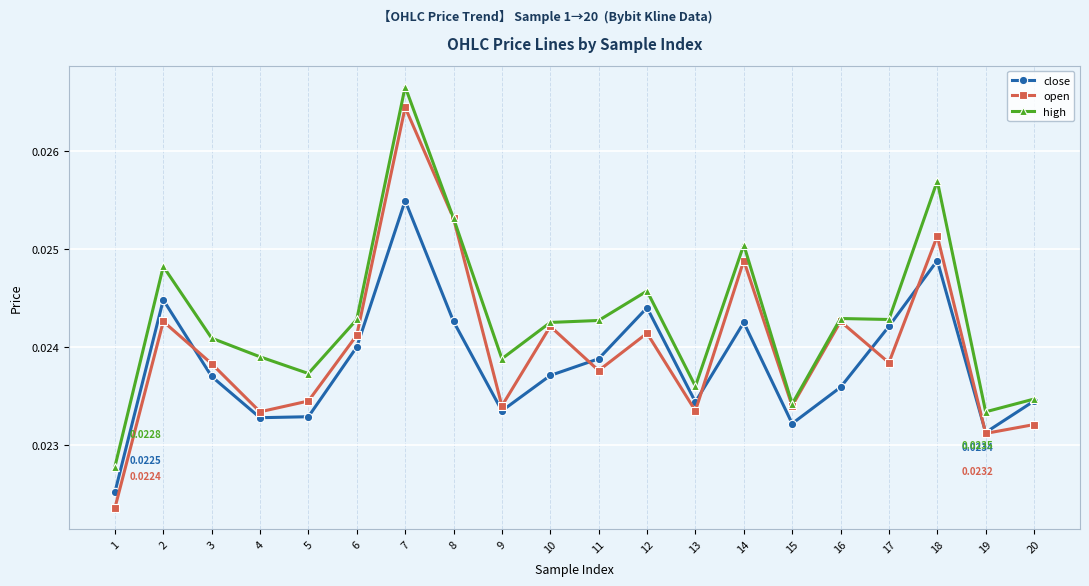

True or false: open has more than 0 interior local peaks.

True